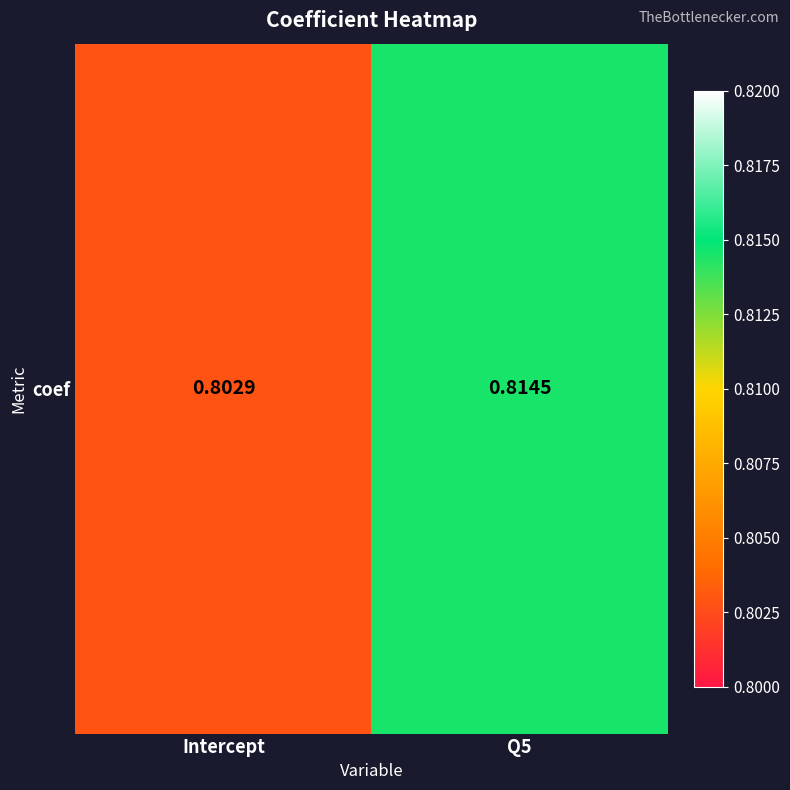

Reading left to right, list all the values displayed in this chart.

Intercept=0.8	Q5=0.8